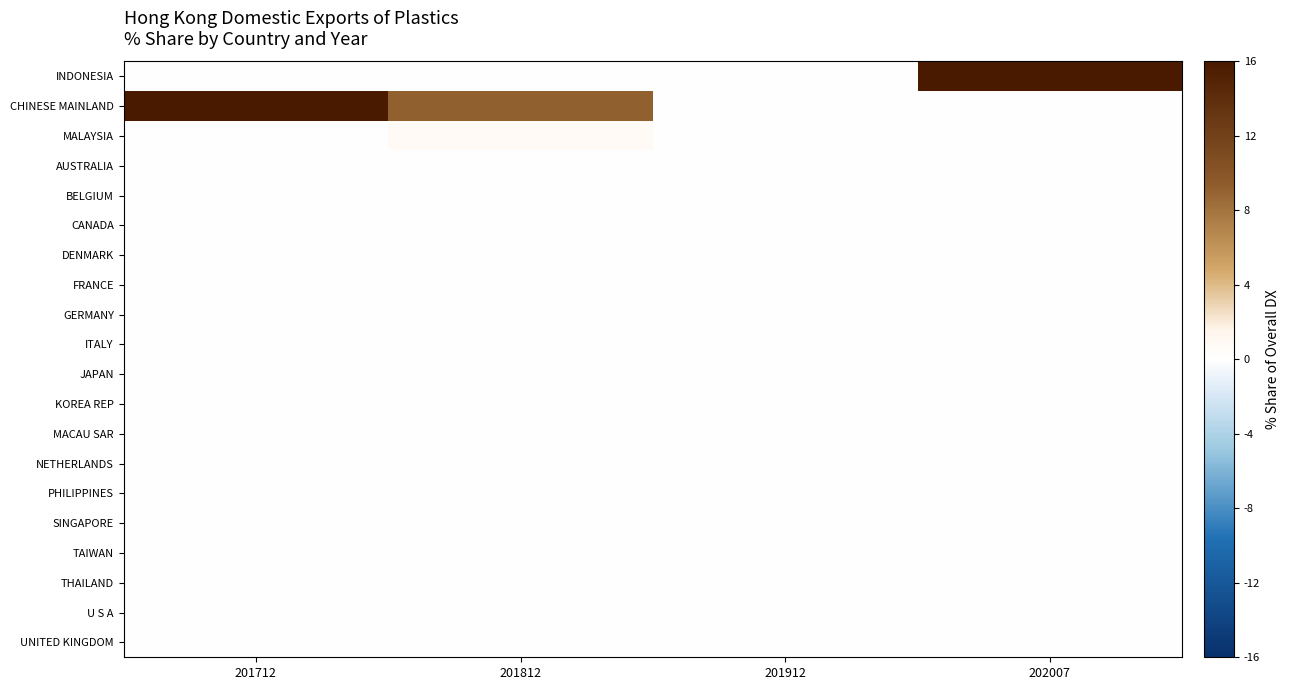

What is the greatest value displayed?

16.0